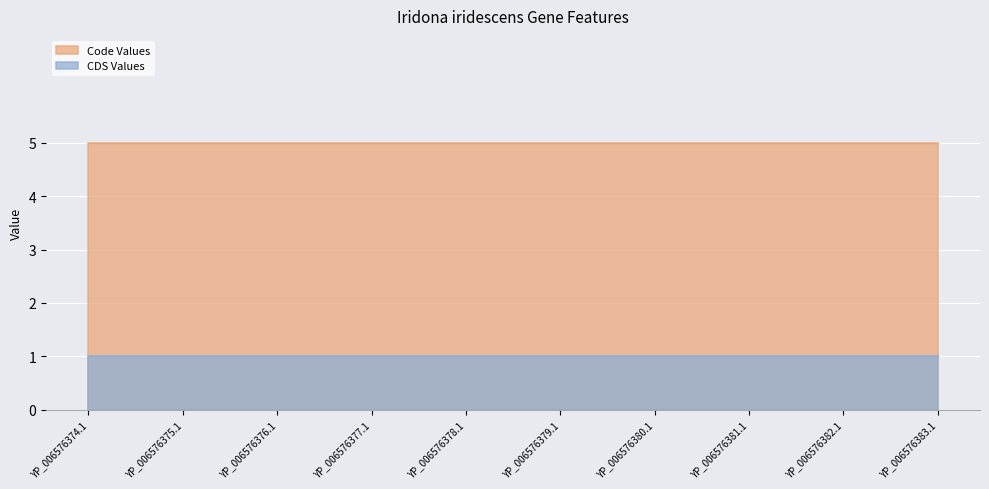

What is the label of the 4th point from the left?

YP_006576377.1